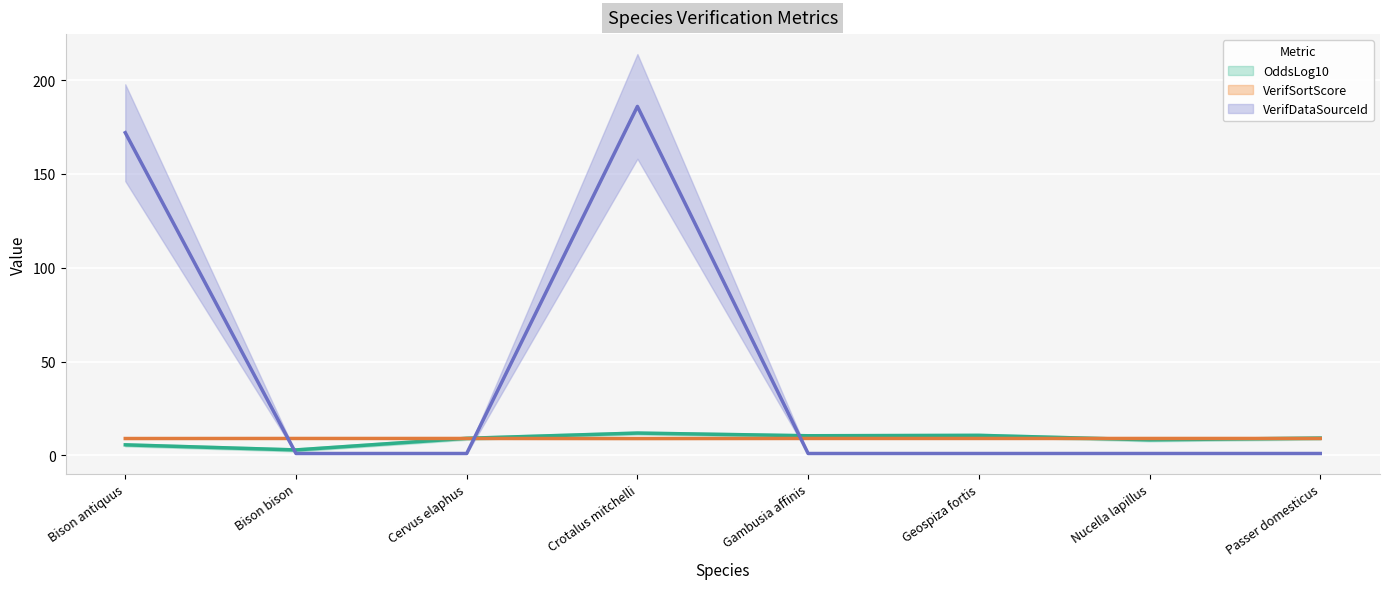

Which series ends up on top after the final intersection of VerifDataSourceId and OddsLog10?

OddsLog10